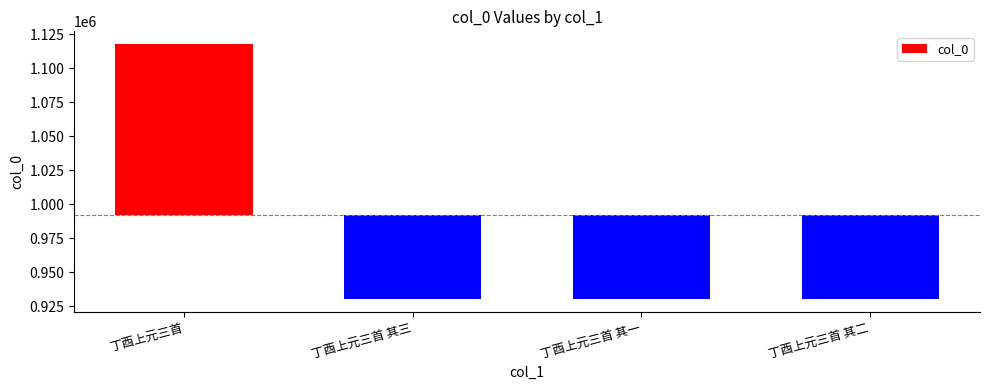

List the labels in order of value, largest first.

丁酉上元三首, 丁酉上元三首 其三, 丁酉上元三首 其二, 丁酉上元三首 其一